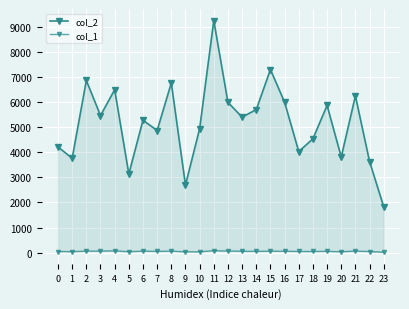

Reading left to right, list all the values displayed in this chart.

col_2: 0=4215	1=3762	2=6863	3=5466	4=6494	5=3138	6=5281	7=4869	8=6767	9=2694	10=4940	11=9251	12=5991	13=5402	14=5704	15=7299	16=5997	17=4030	18=4539	19=5870	20=3812	21=6250	22=3633	23=1829
col_1: 0=46	1=42	2=60	3=64	4=72	5=38	6=61	7=51	8=61	9=33	10=34	11=78	12=65	13=56	14=51	15=59	16=58	17=47	18=47	19=53	20=36	21=64	22=45	23=17